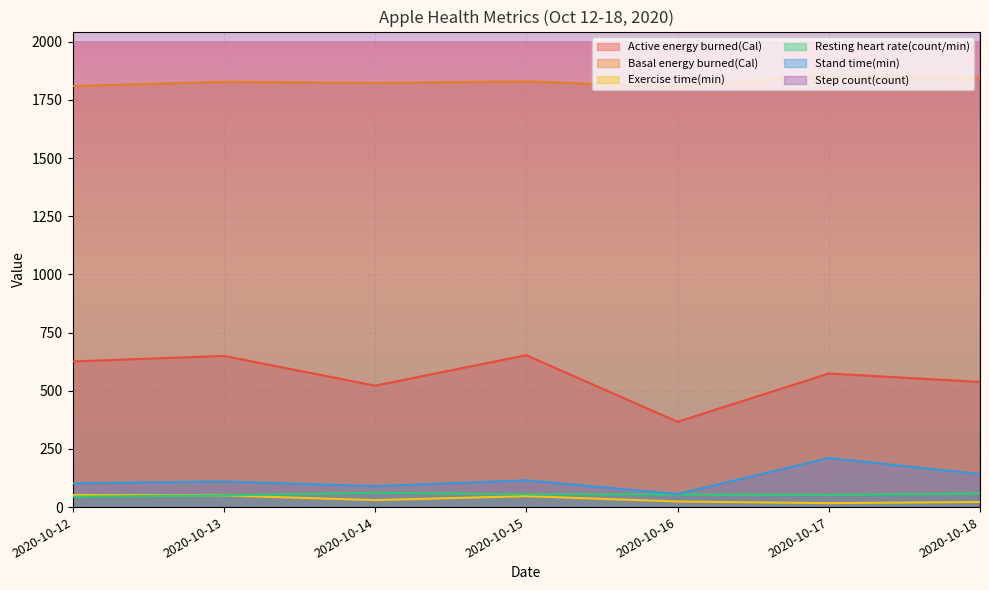

How many data points does each series have?

7